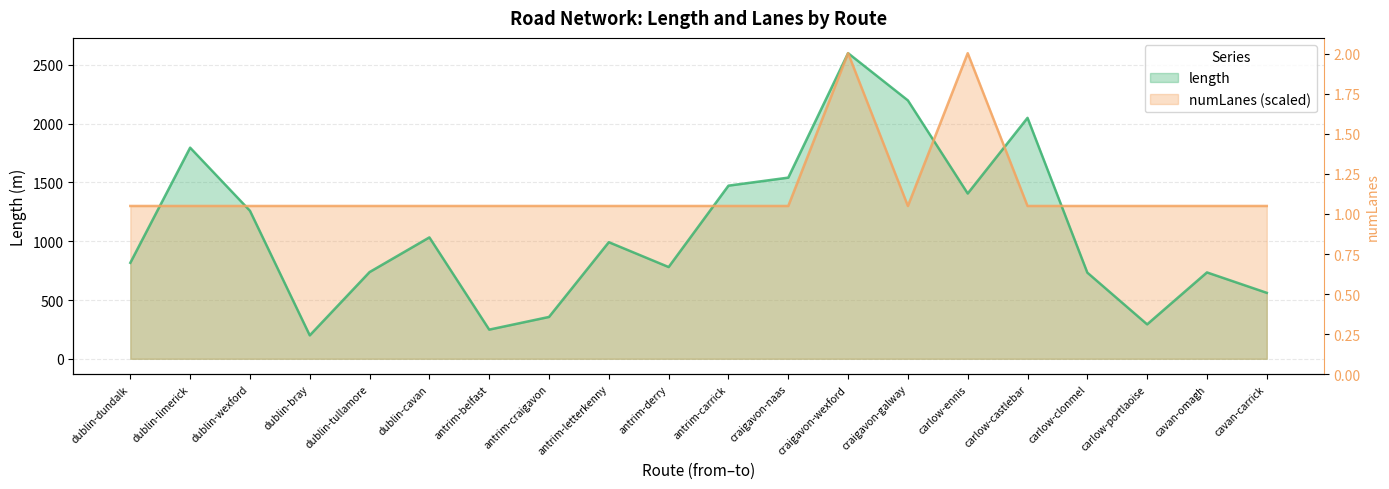

The value of length at carlow-portlaoise is 525.6. True or false?

False